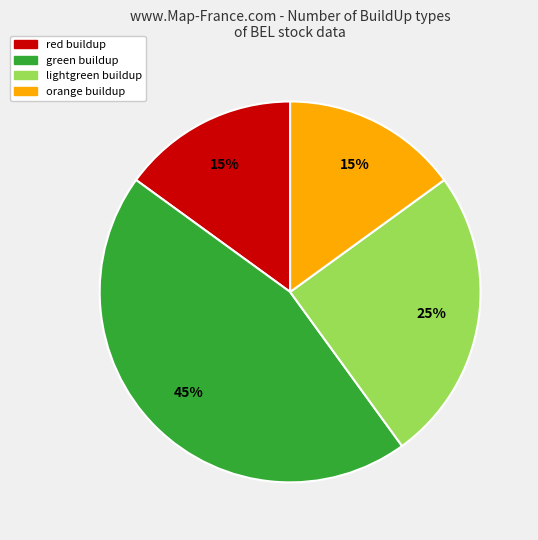

To the nearest percent, what is the combined percentage of red and orange?

30%